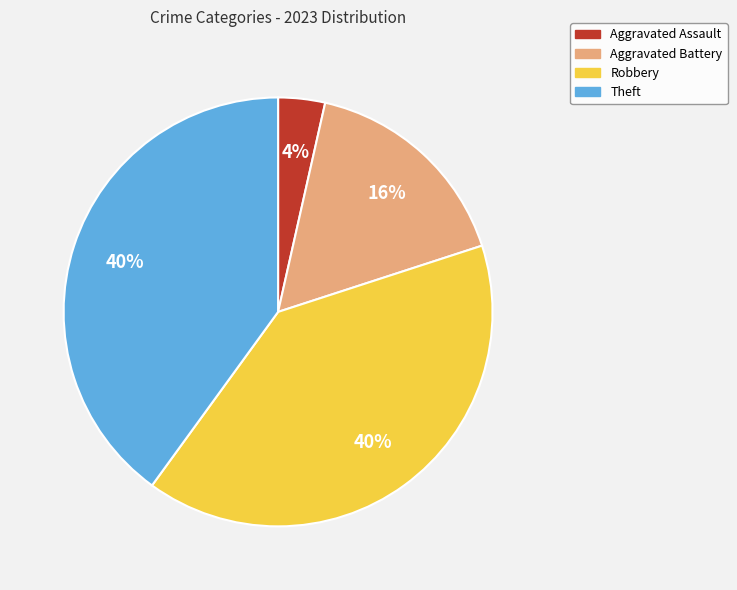

What percentage is the Aggravated Battery slice, to the nearest percent?

16%